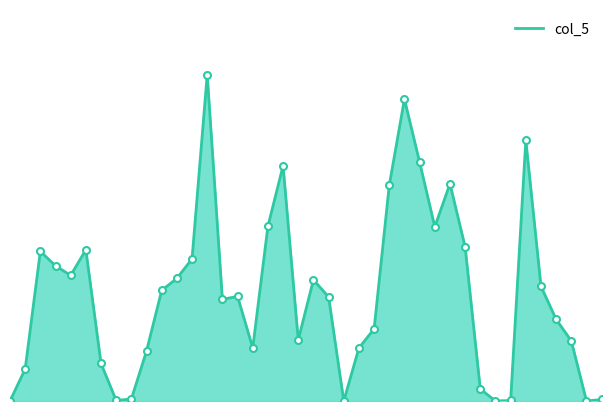

Reading left to right, transcribe all the data shown in this chart.

0	64000	299000	270000	251000	302000	75000	1000	4000	100000	221000	245000	284000	652000	203000	209000	106000	349000	470000	122000	242000	208000	0	106000	144000	431000	603000	477000	348000	434000	308000	24000	0	1000	521000	229000	163000	120000	0	3000